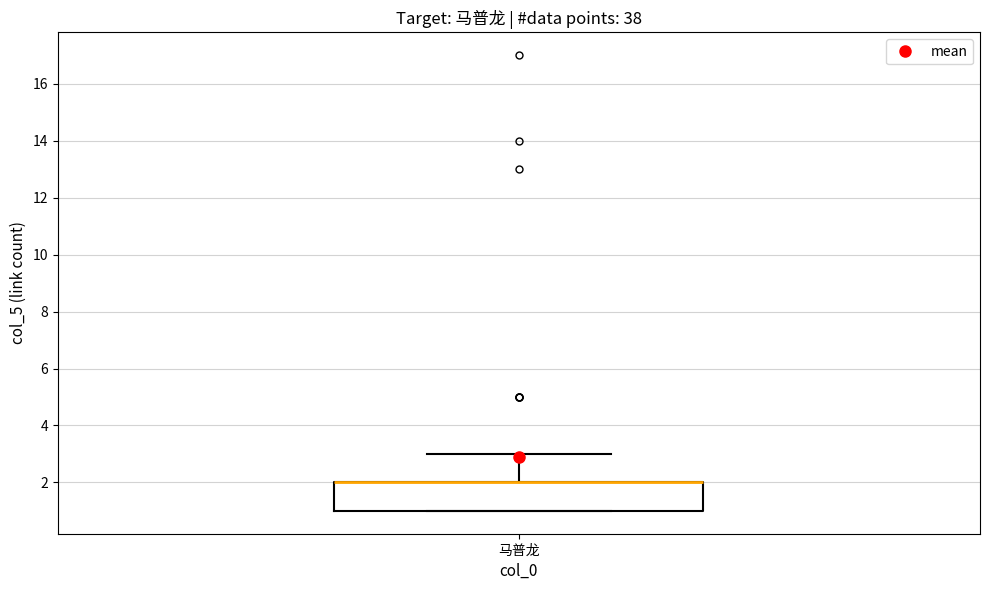

Transcribe this box plot: give where the median line is, the range the box spans, and where the two whiskers end, as read against the y-axis. The values are not printed on the chart, so give them approximately, as read against the axis.

median 2 (drawn on the box's upper edge), box 1 to 2, whiskers 1 to 3